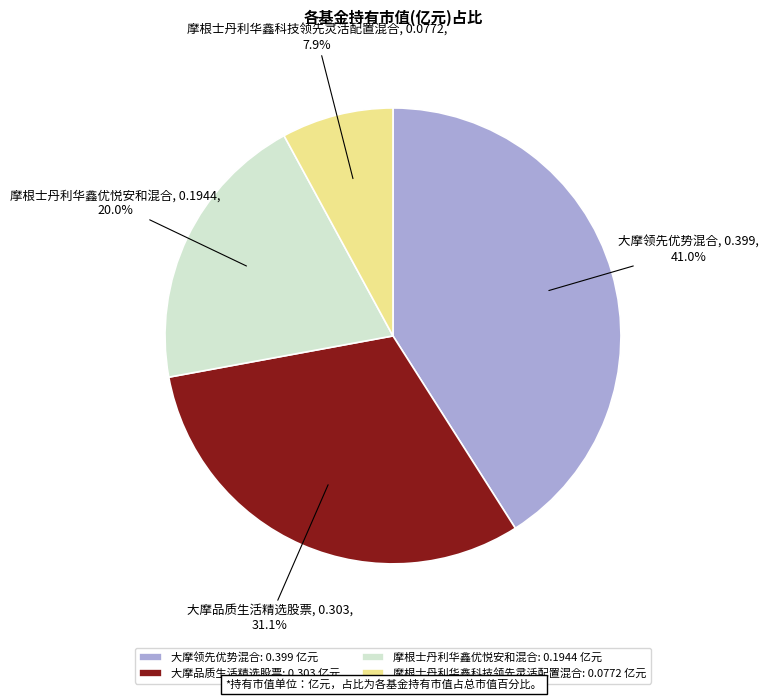

Is there a majority slice in this chart?

No